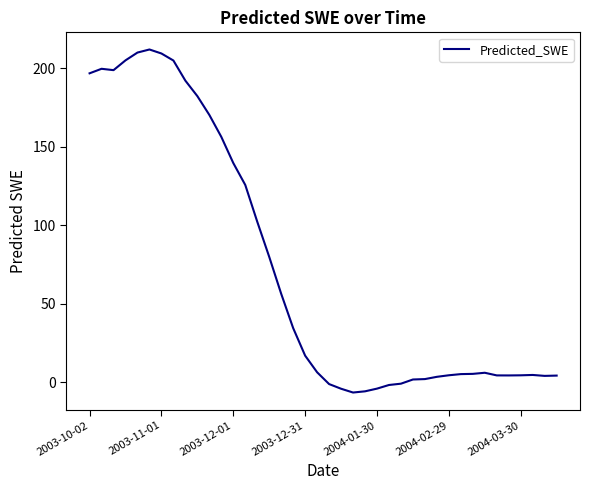

What is the maximum value shown in the chart?

211.9